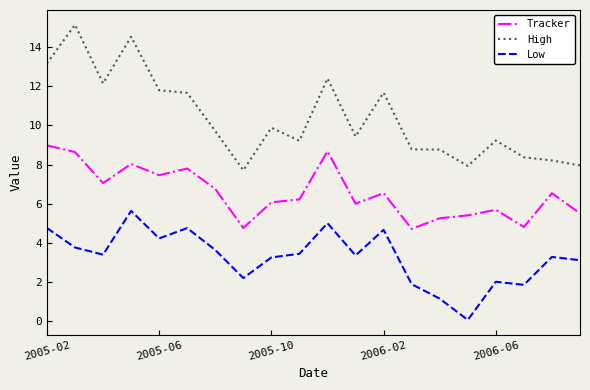

What is the minimum value shown in the chart?

0.1